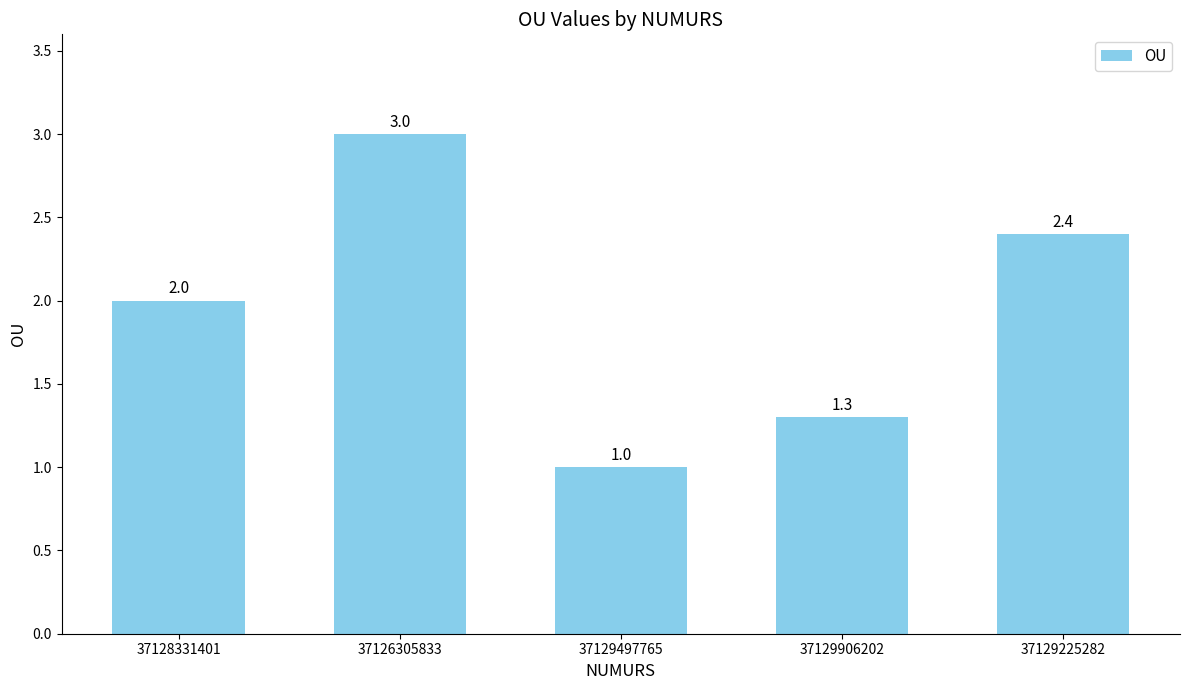

Reading left to right, extract all data points from this chart.

37128331401=2.0	37126305833=3.0	37129497765=1.0	37129906202=1.3	37129225282=2.4